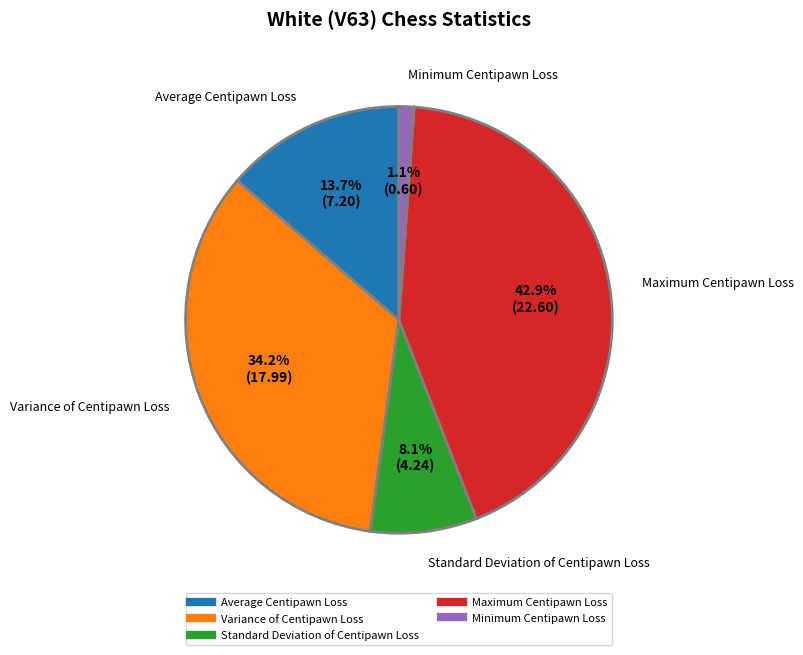

Does any single category account for the majority?

No